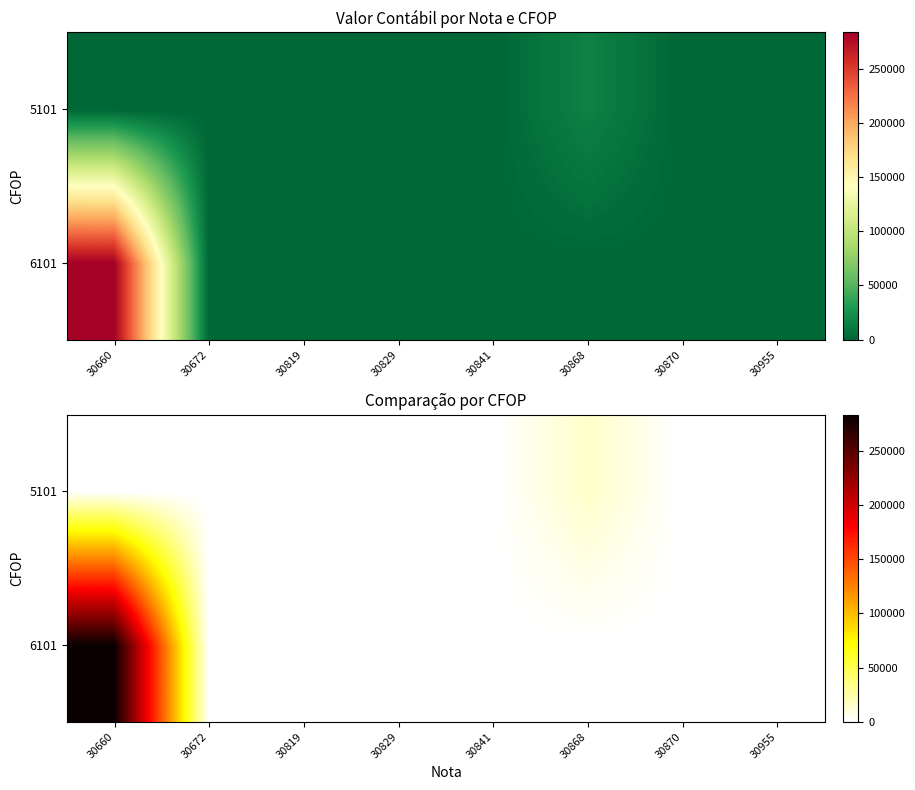

The value of row_0 at 30955 is 89722. True or false?

False